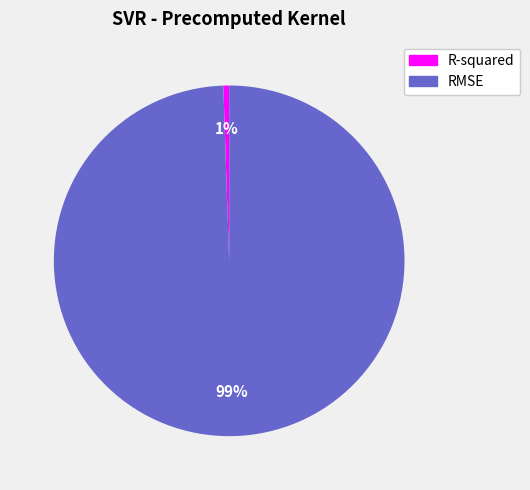

To the nearest percent, what is the combined percentage of RMSE and R-squared?

100%